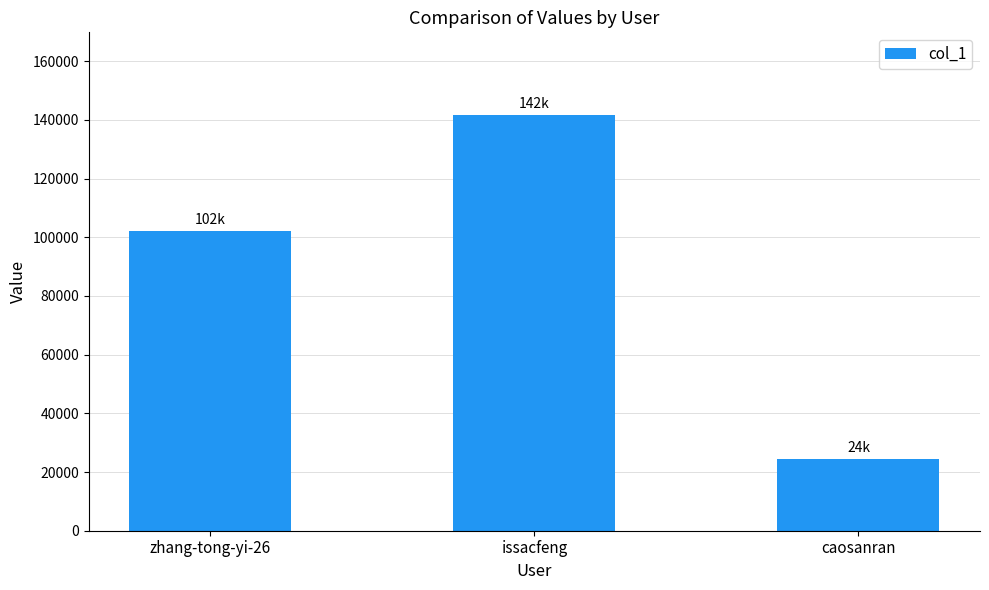

What position from the left is zhang-tong-yi-26?

1